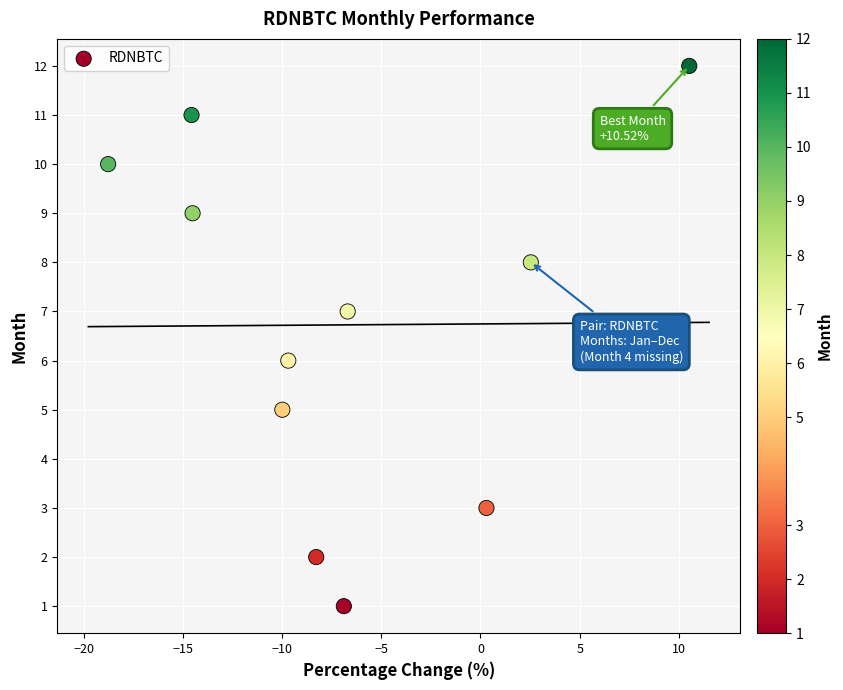

What is the range of Y values (max minus min)?

11